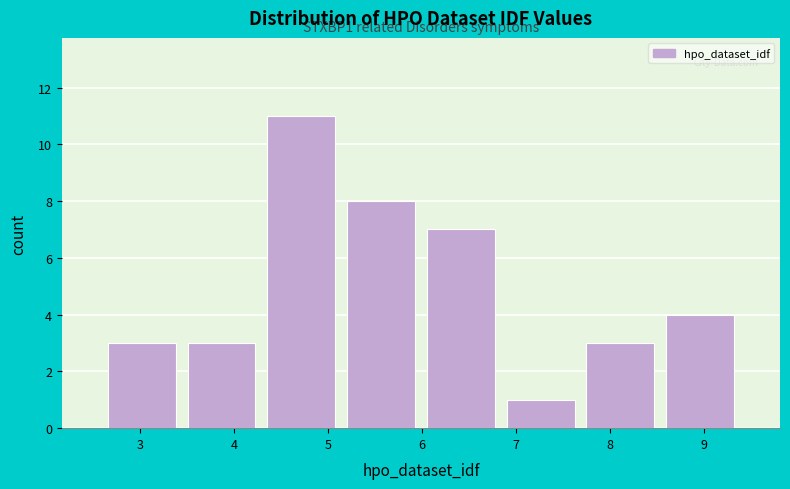

Which range on the x-axis has the tallest bar?

4.3 to 5.1